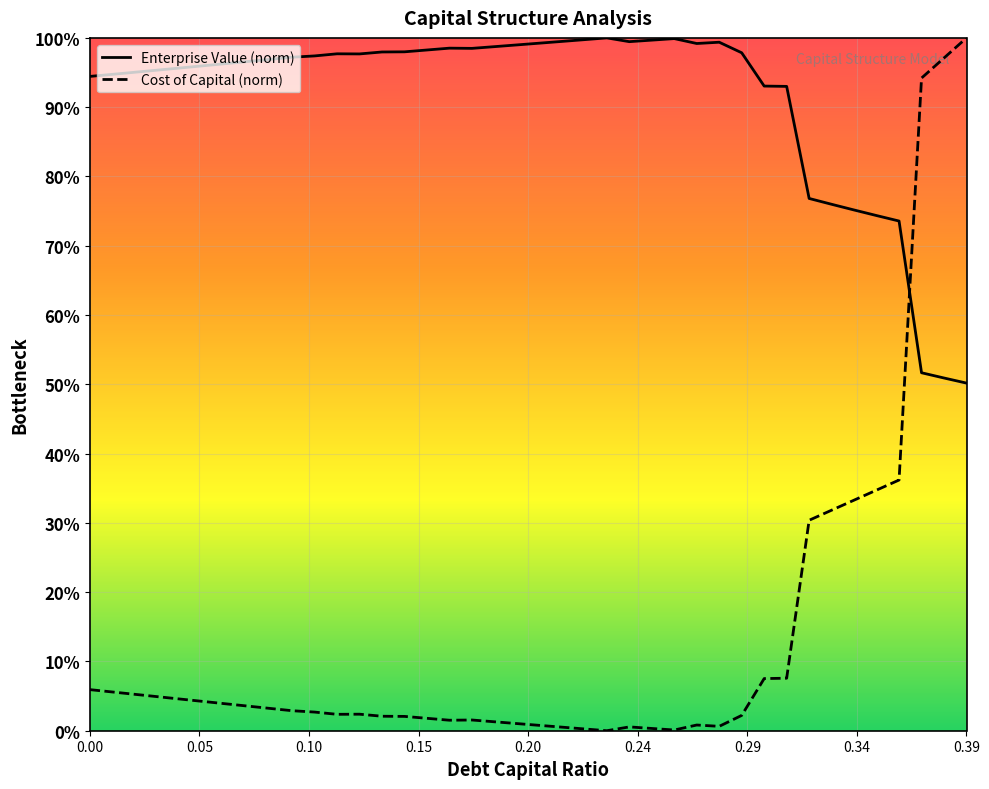

What is the label of the 36th point from the left?

0.35